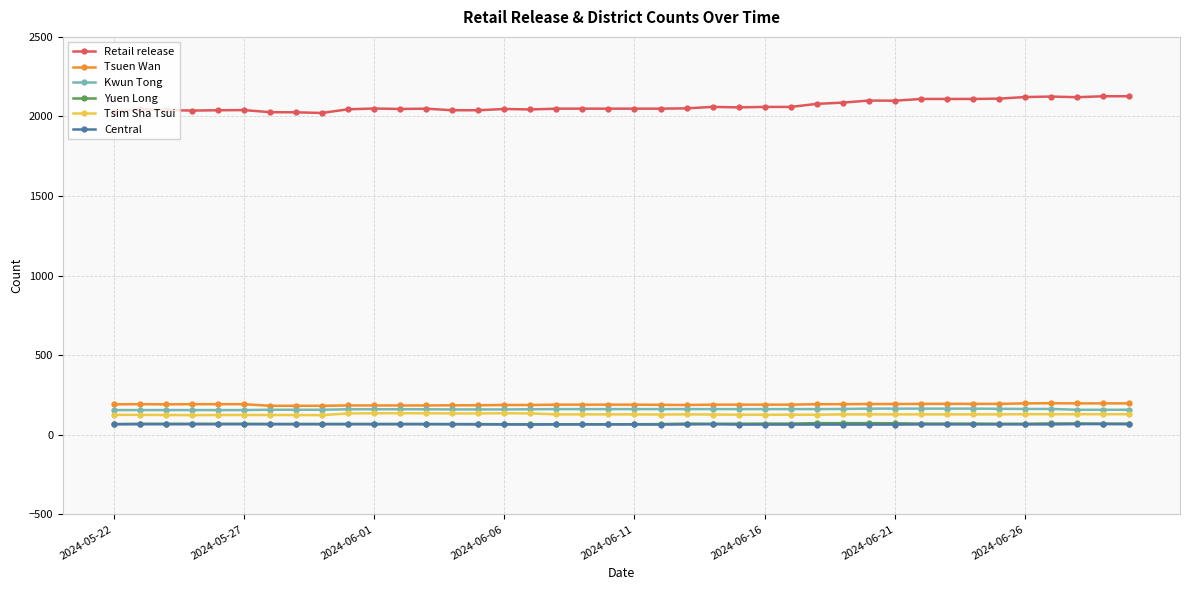

True or false: Tsim Sha Tsui and Kwun Tong cross at least once.

False